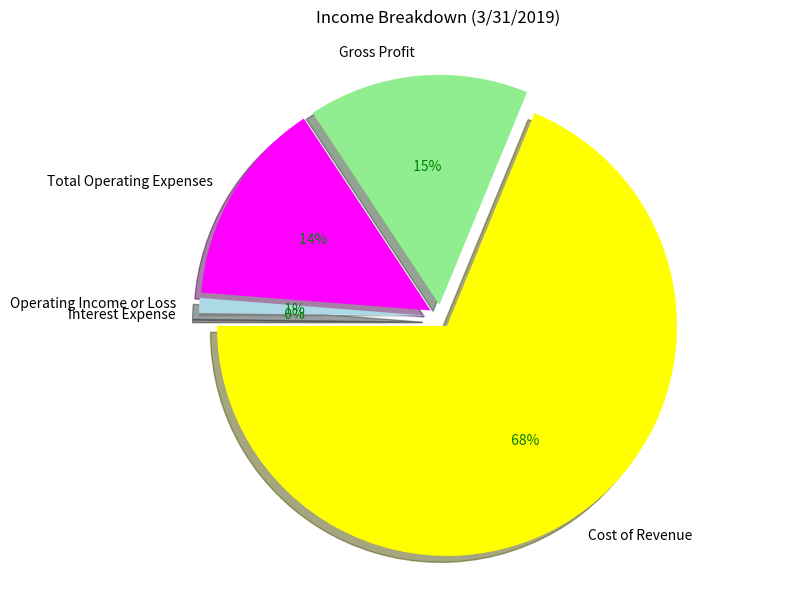

How much of the chart is everything except Operating Income or Loss?

99.0%